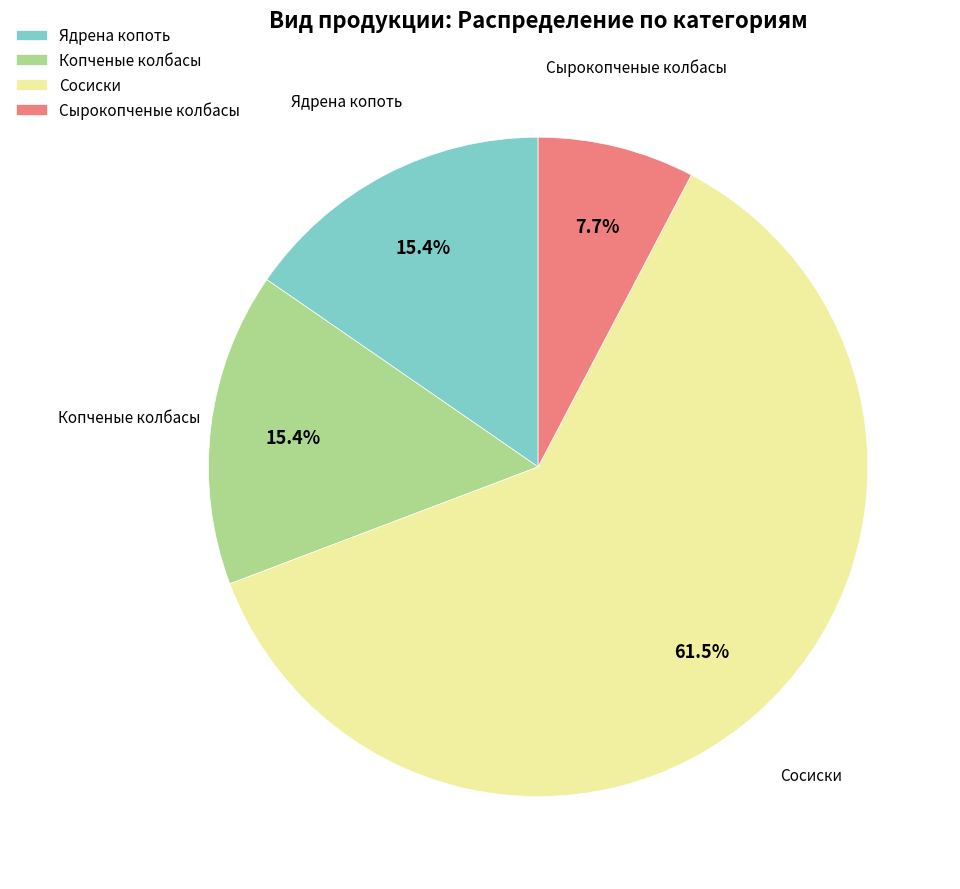

Do Сырокопченые колбасы and Сосиски together represent more than half of the pie?

Yes